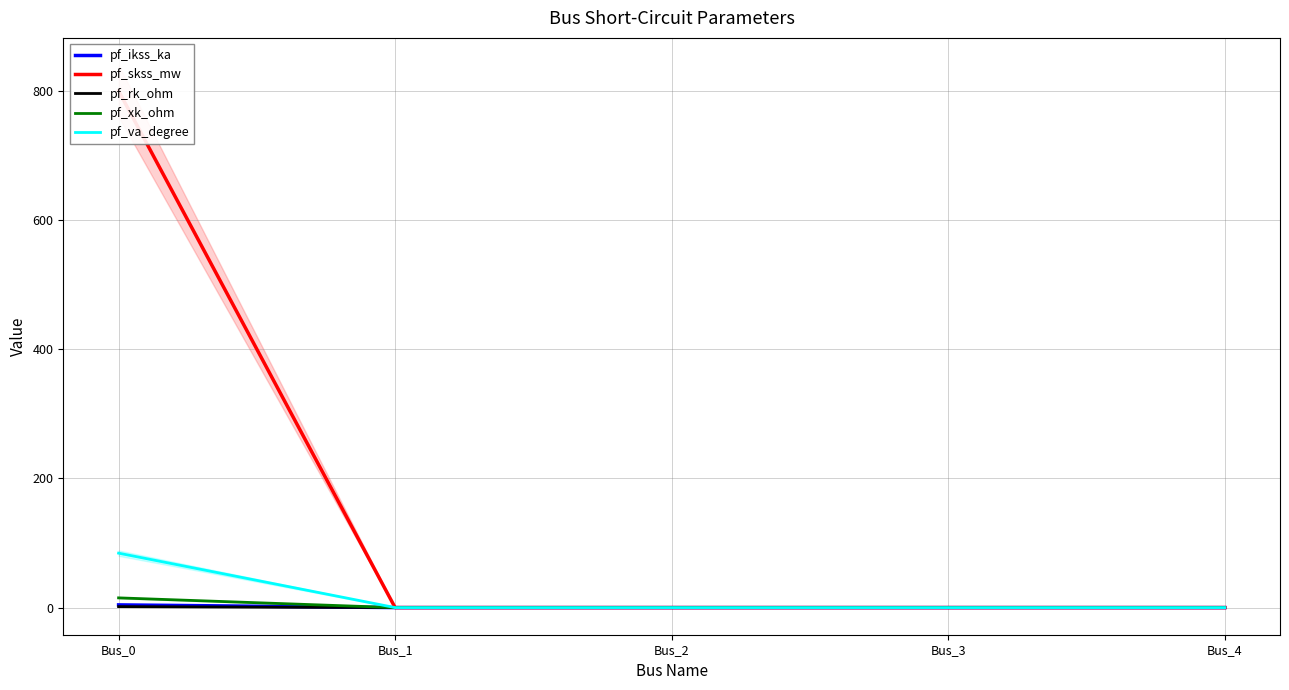

At how many categories does at least one series exceed 789?

1